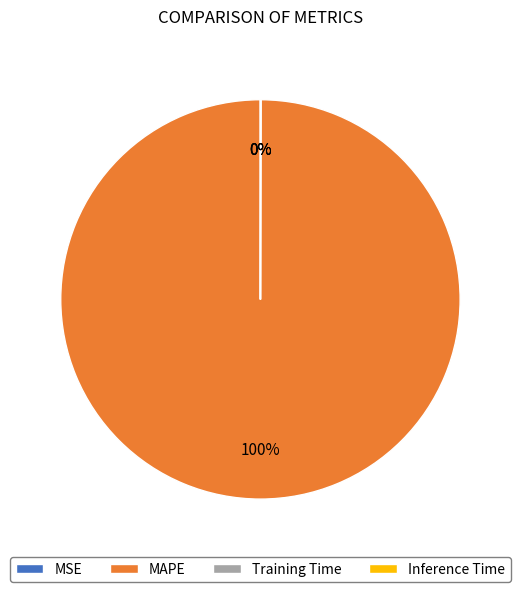

Which slice is the largest?

MAPE